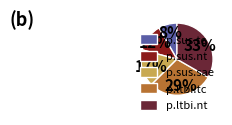

True or false: p.sus.tc accounts for 1% of the total.

False